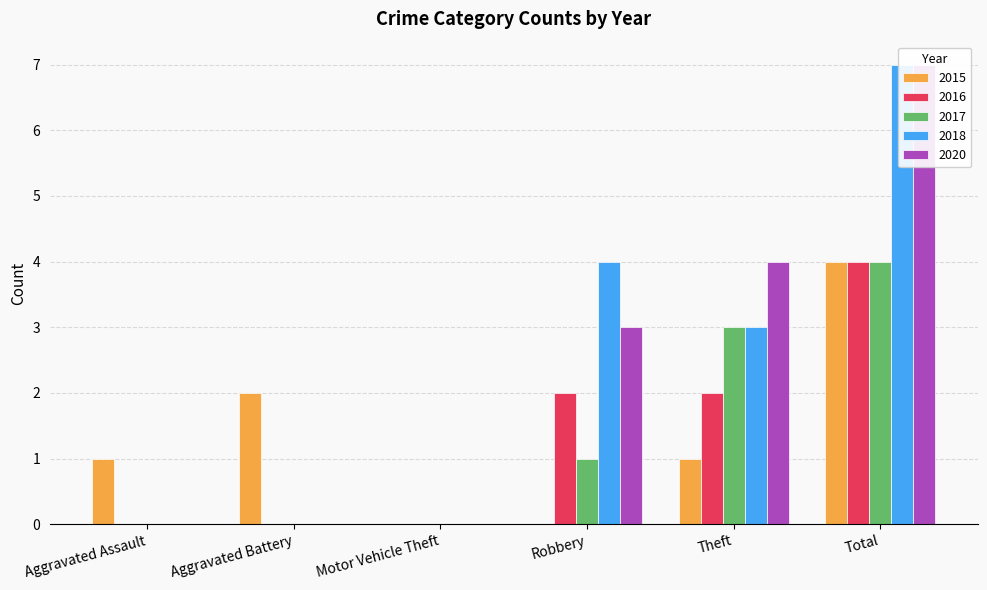

List the series in order of their peak value, lowest first.

2015, 2016, 2017, 2018, 2020